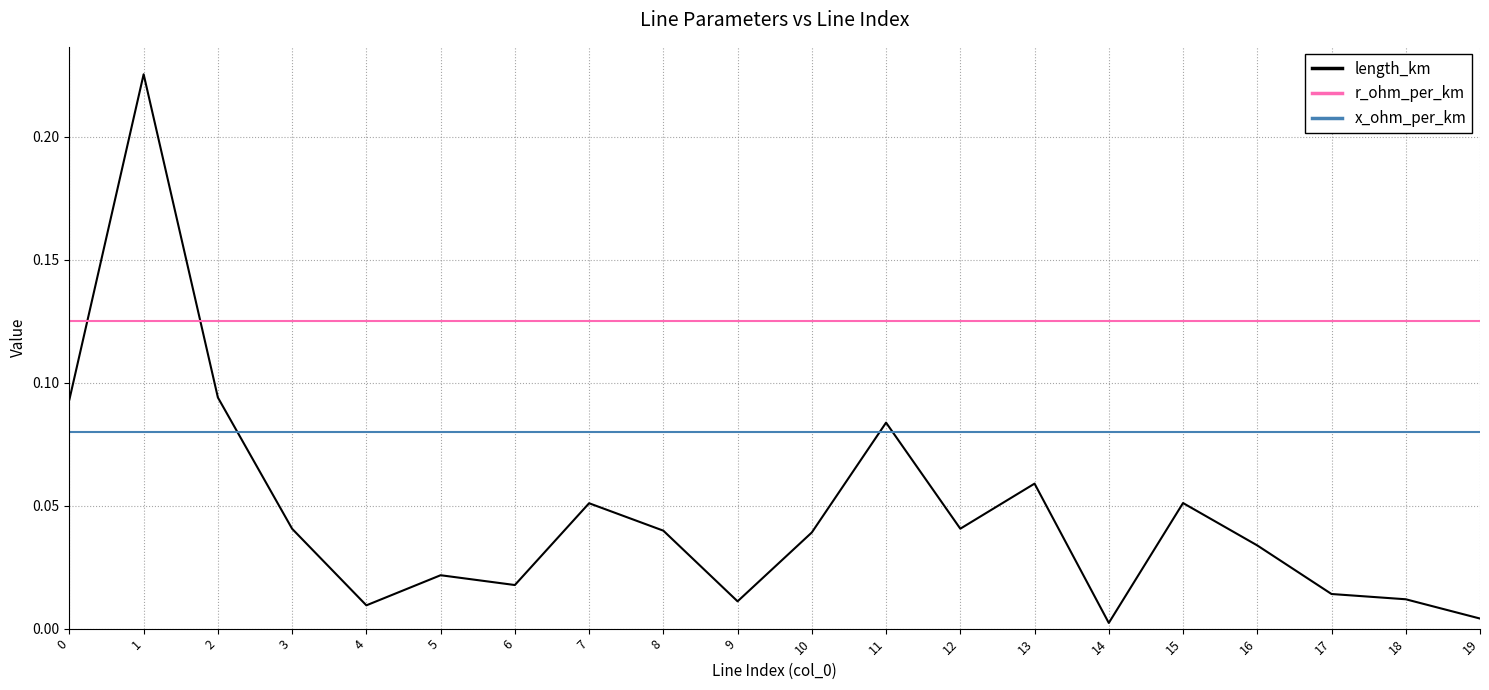

Is this an area chart (filled region under the line)?

No